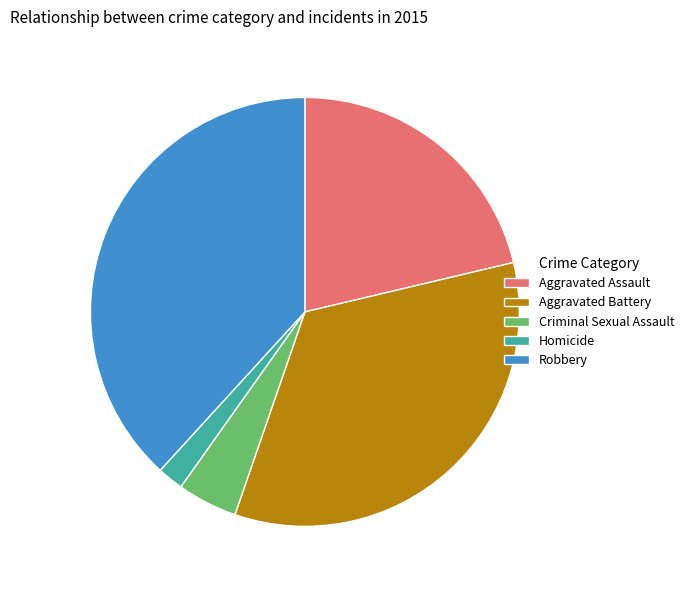

Rank the categories by value from lowest to highest.

Homicide, Criminal Sexual Assault, Aggravated Assault, Aggravated Battery, Robbery